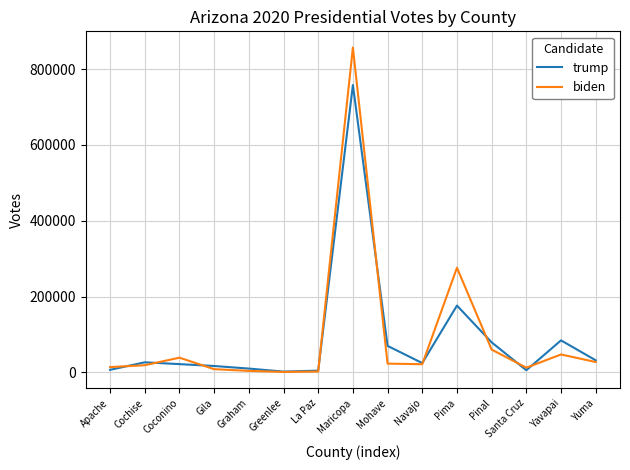

At which category is the sum across all series the highest?

Maricopa